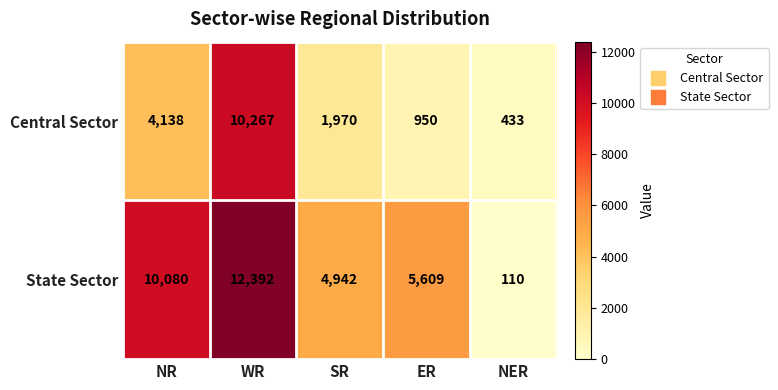

Which series has the largest total across all categories?

State Sector